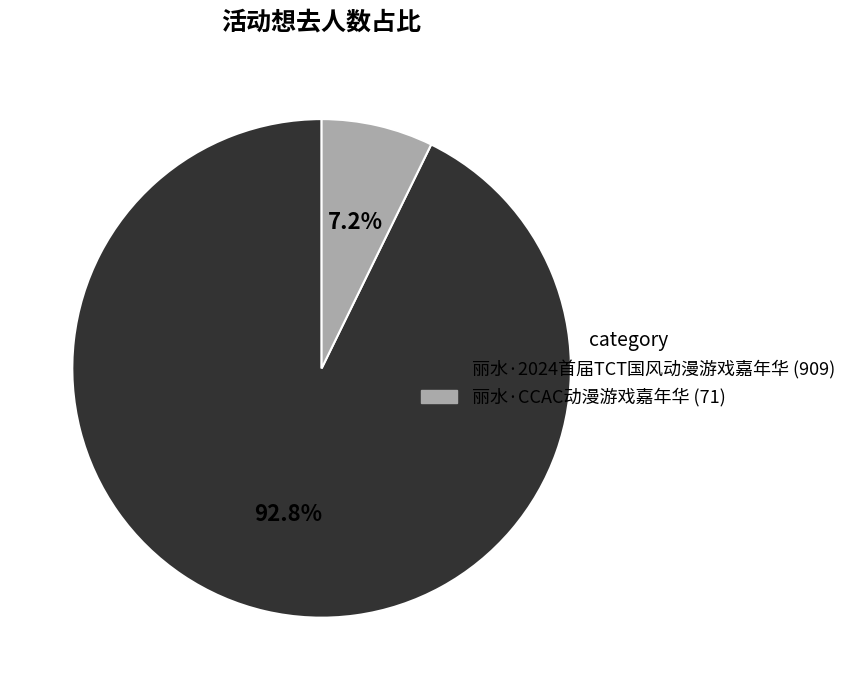

To the nearest percent, what percentage of the pie is 丽水·2024首届TCT国风动漫游戏嘉年华?

93%